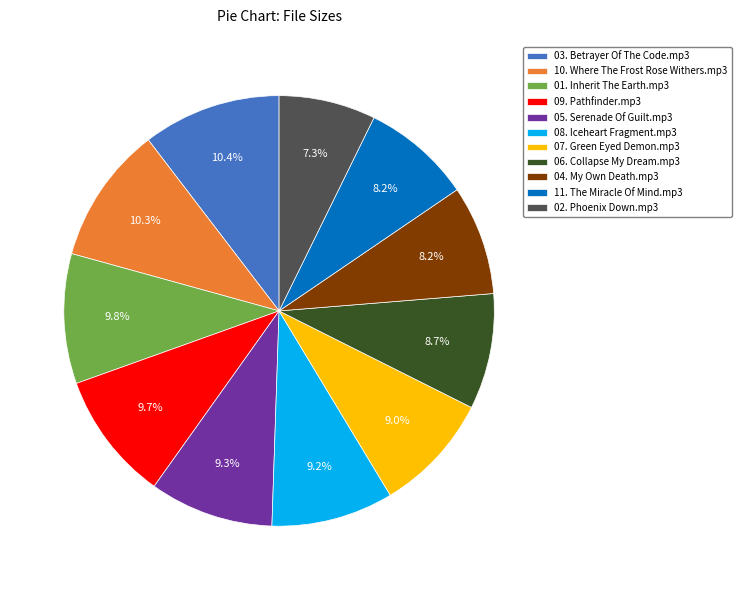

Is there any slice that represents more than half of the pie?

No